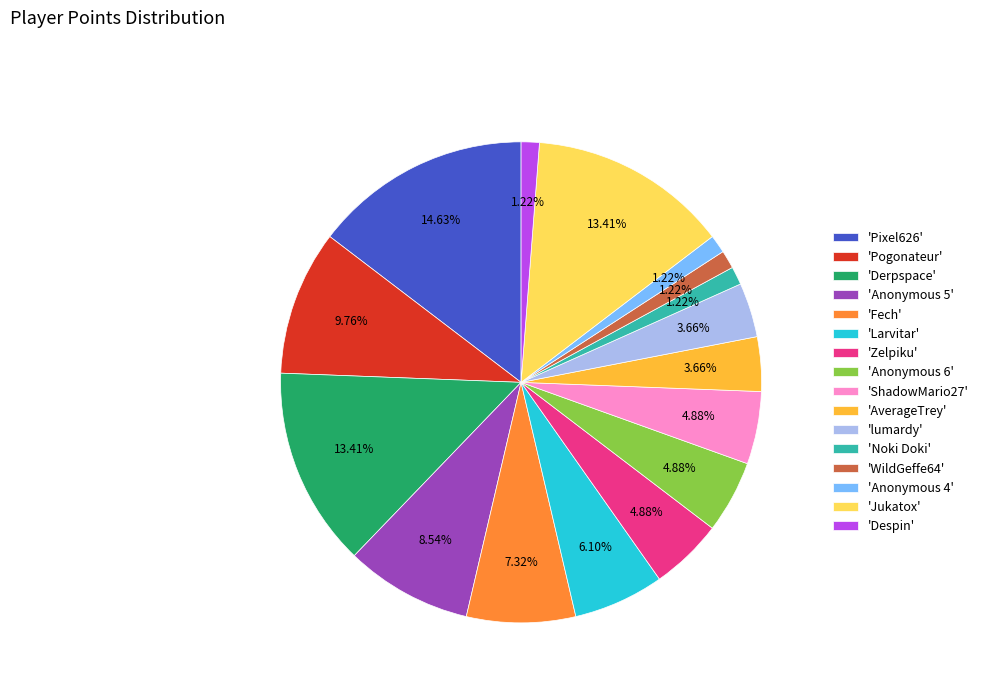

What is the ratio of the value at 'Pixel626' to the value at 'AverageTrey'?

4.0